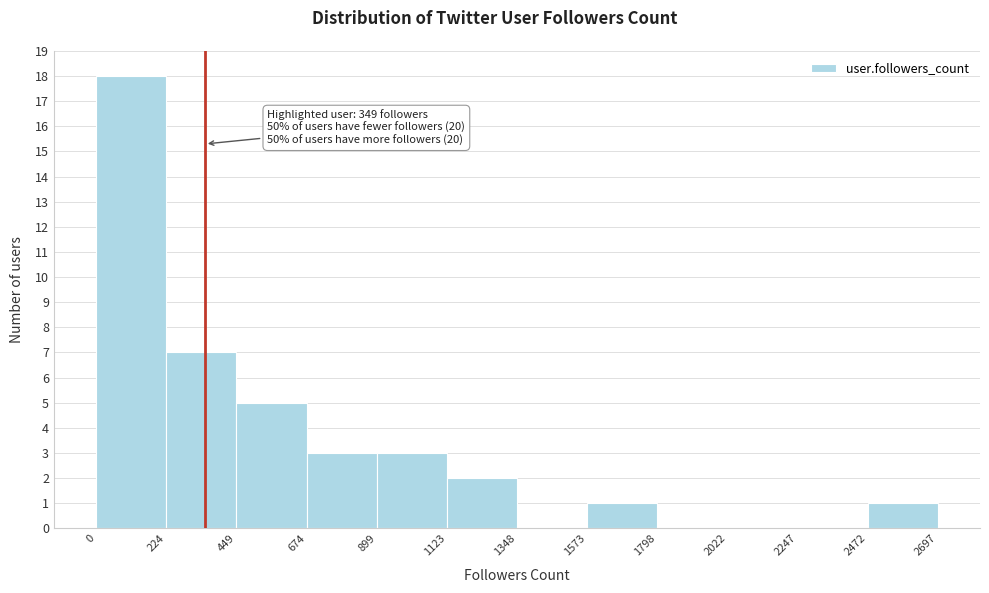

Over which range of the x-axis is the bar tallest?

0 to 224